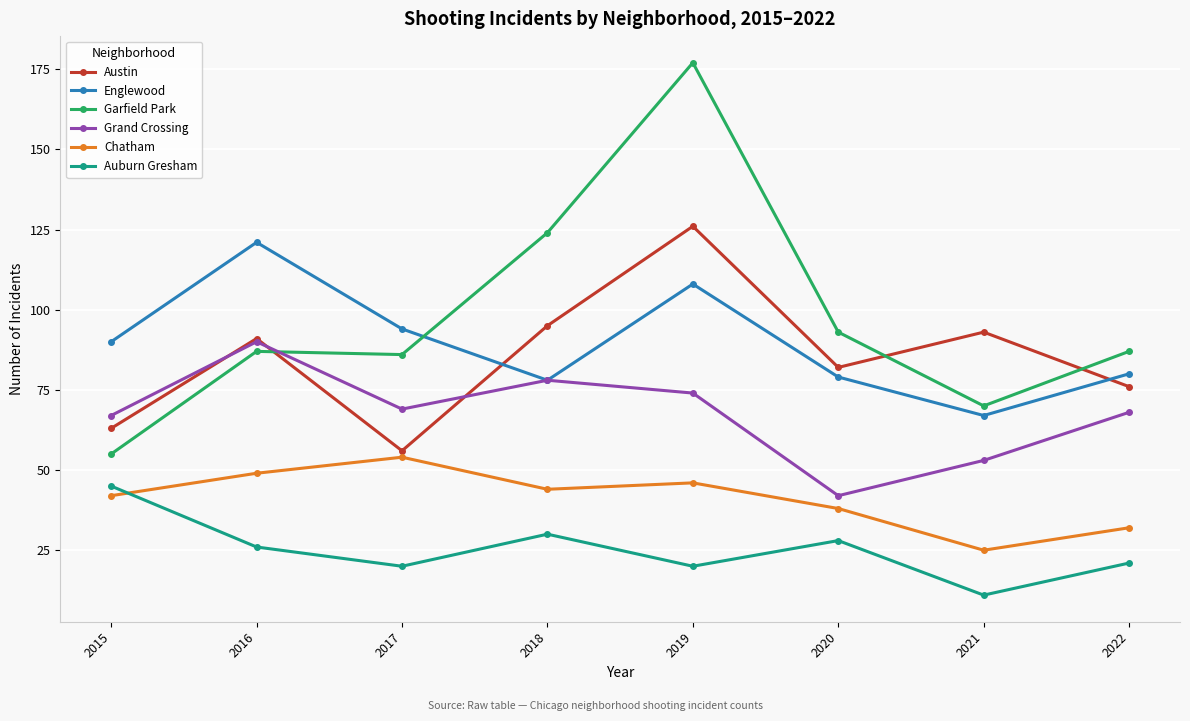

The value of Garfield Park at 2016 is 122. True or false?

False